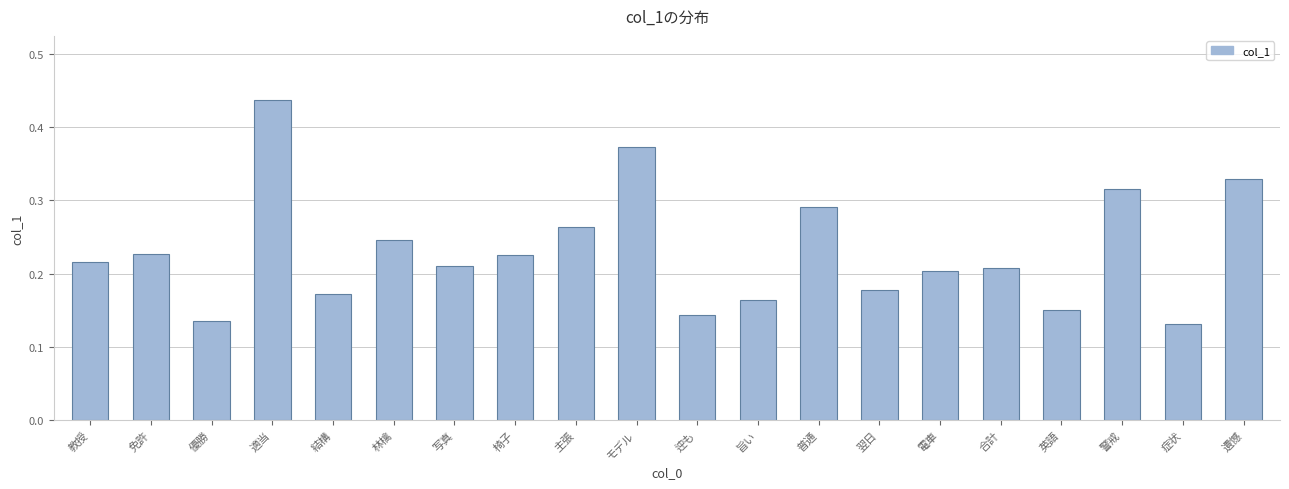

Count the values in the range 0 to 1.

20